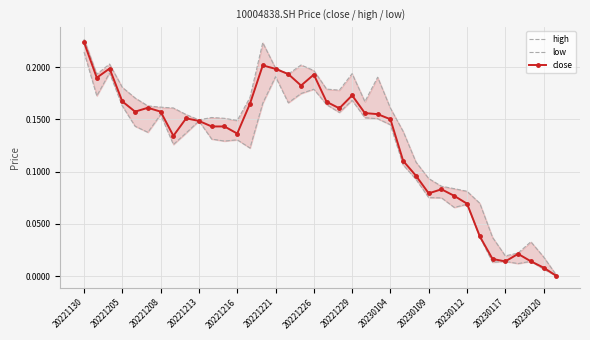

True or false: close has more than 0 points higher than both neighbors.

True